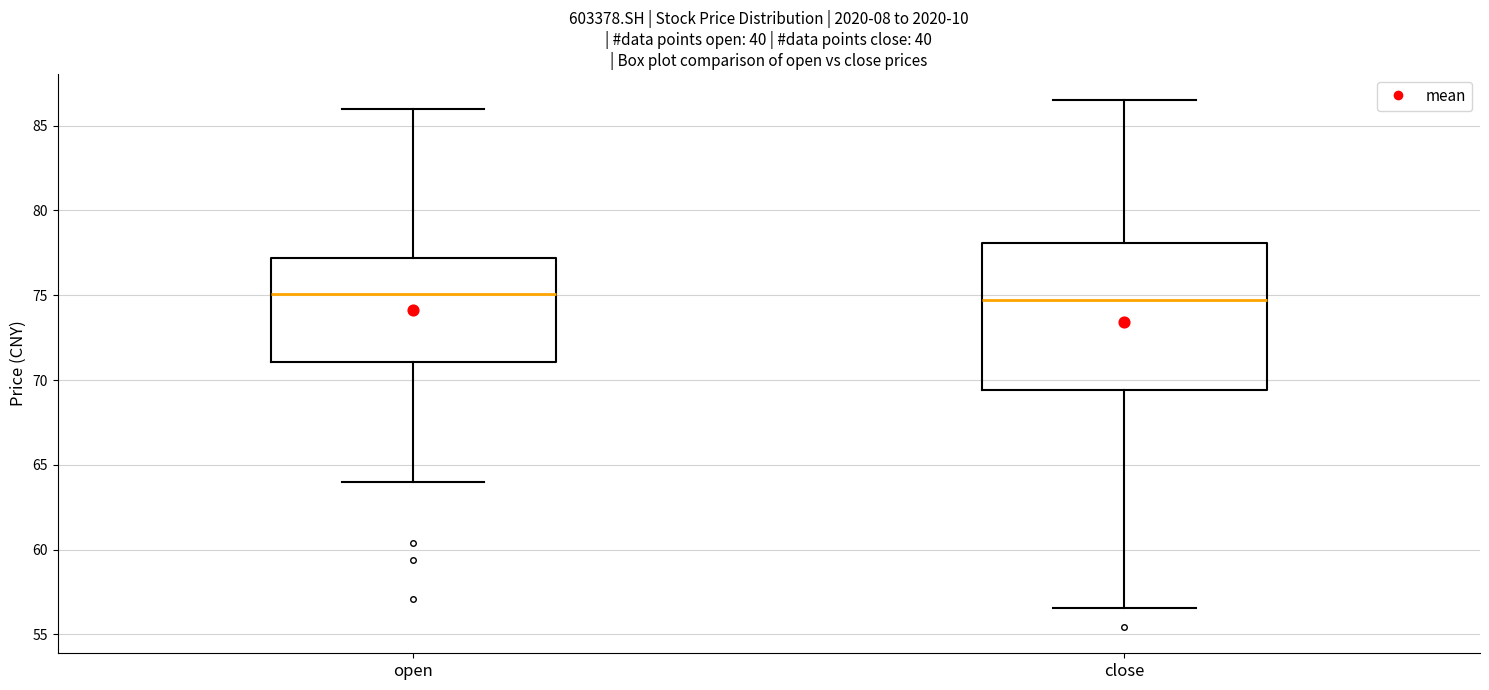

Where is the upper edge of the box for open on the y-axis? The values are not printed on the chart, so give them approximately, as read against the axis.

77.0